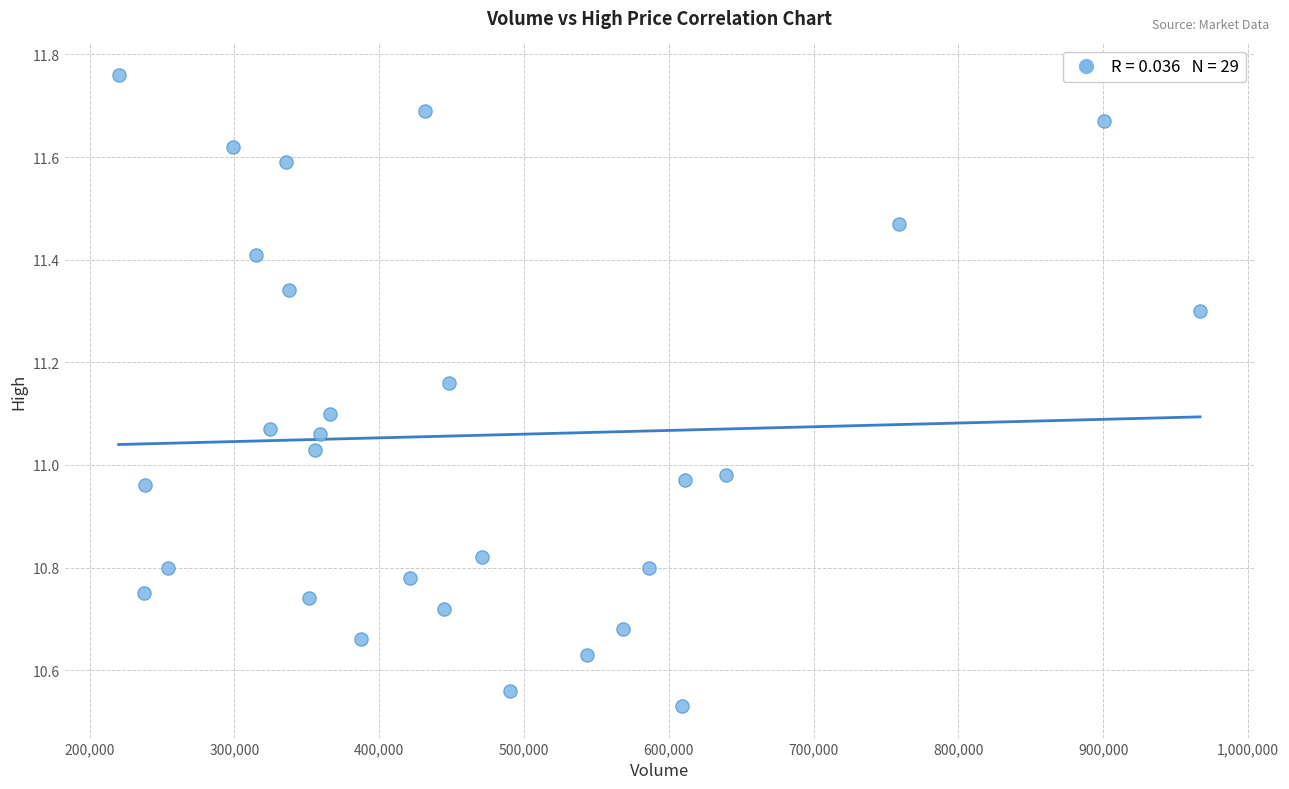

What is the range of Y values (max minus min)?

1.2